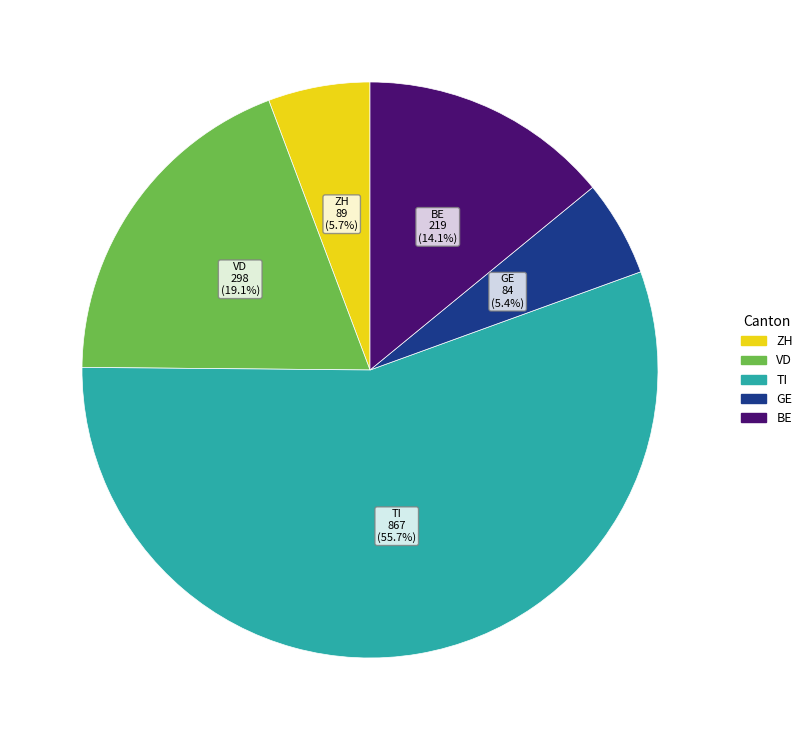

What is the largest slice in the pie chart?

TI